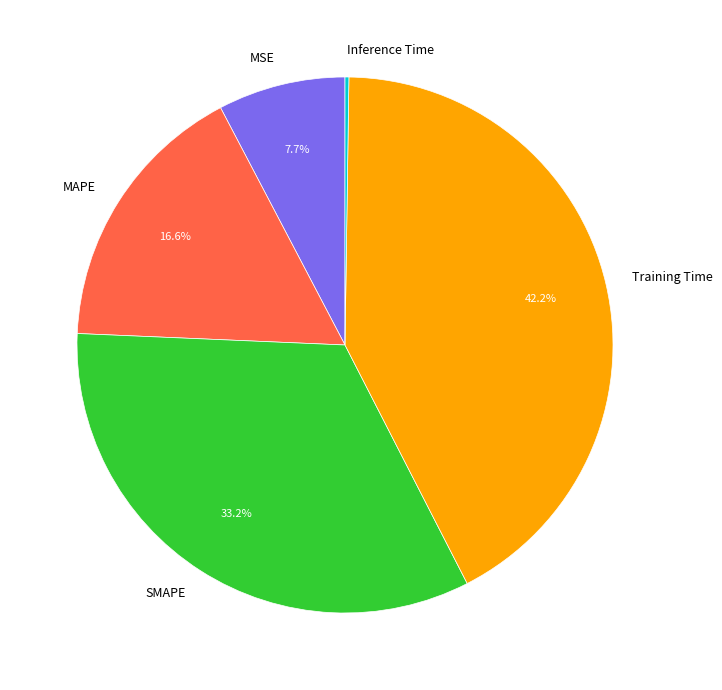

Combined, do SMAPE and MAPE account for over 50%?

No